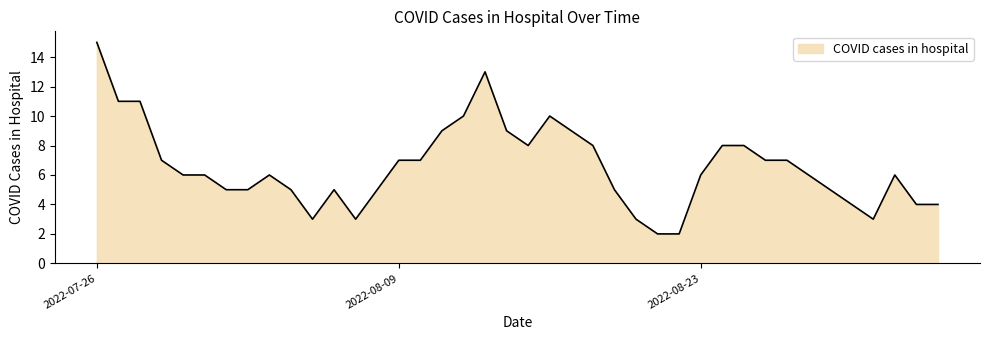

What is the difference between the maximum and minimum values?

13